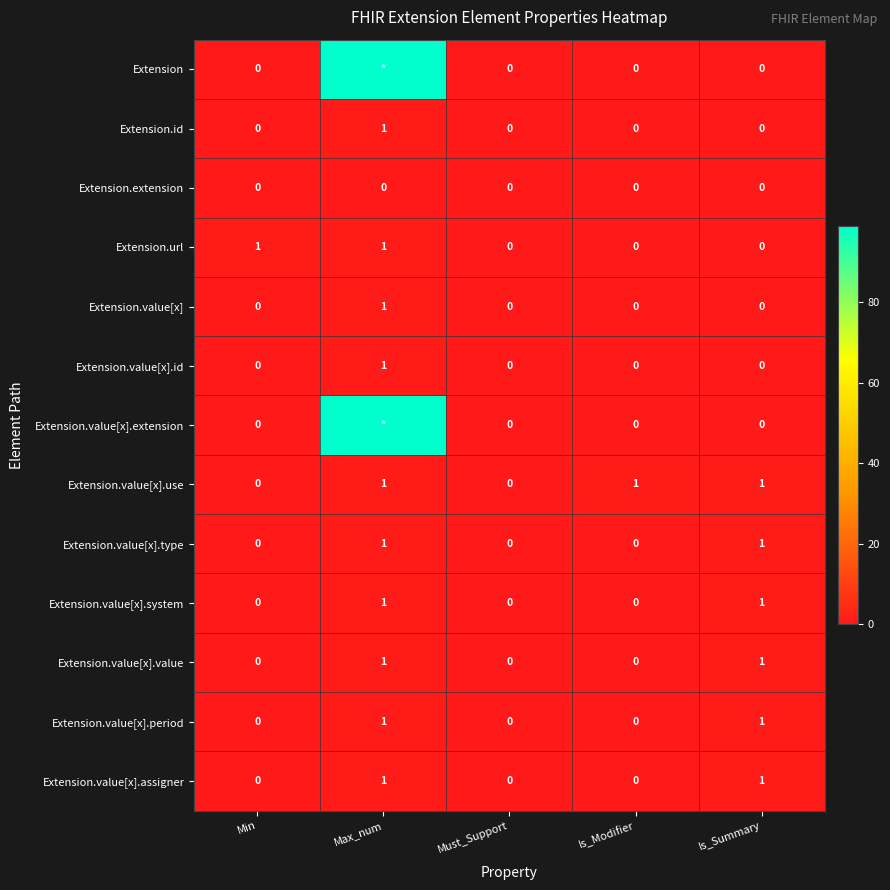

True or false: Extension.url has a value of 0 at Must_Support.

True